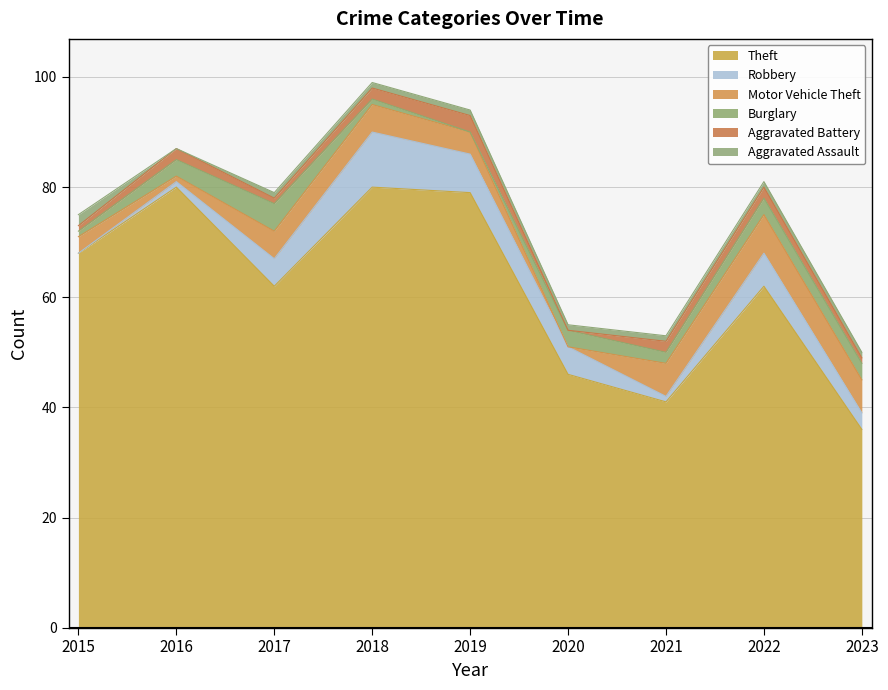

Which series changed the most between 2017 and 2021?

Theft